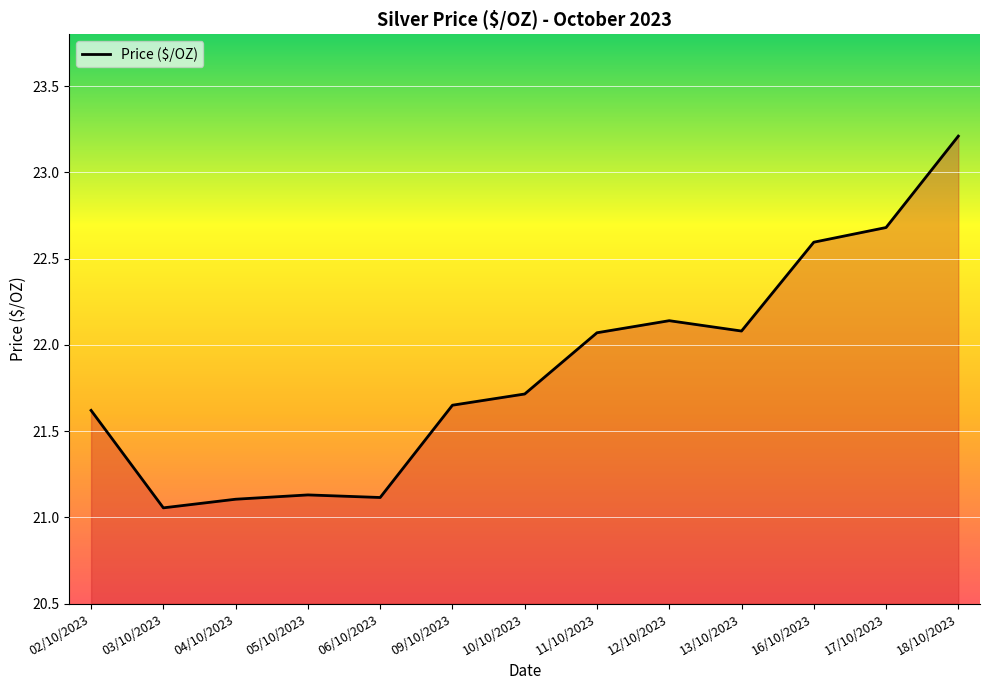

What is the greatest value displayed?

23.2